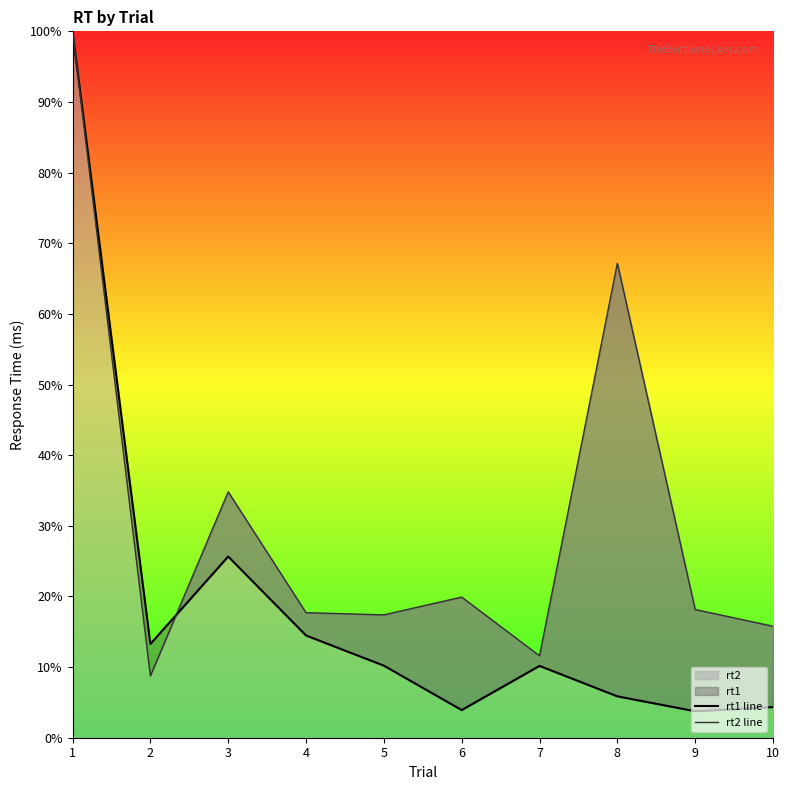

At which category is the sum across all series the highest?

1